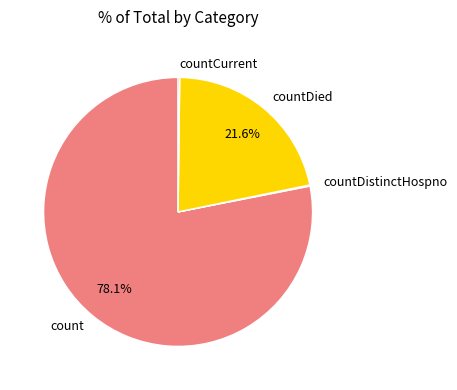

How much of the chart is everything except count?

21.9%